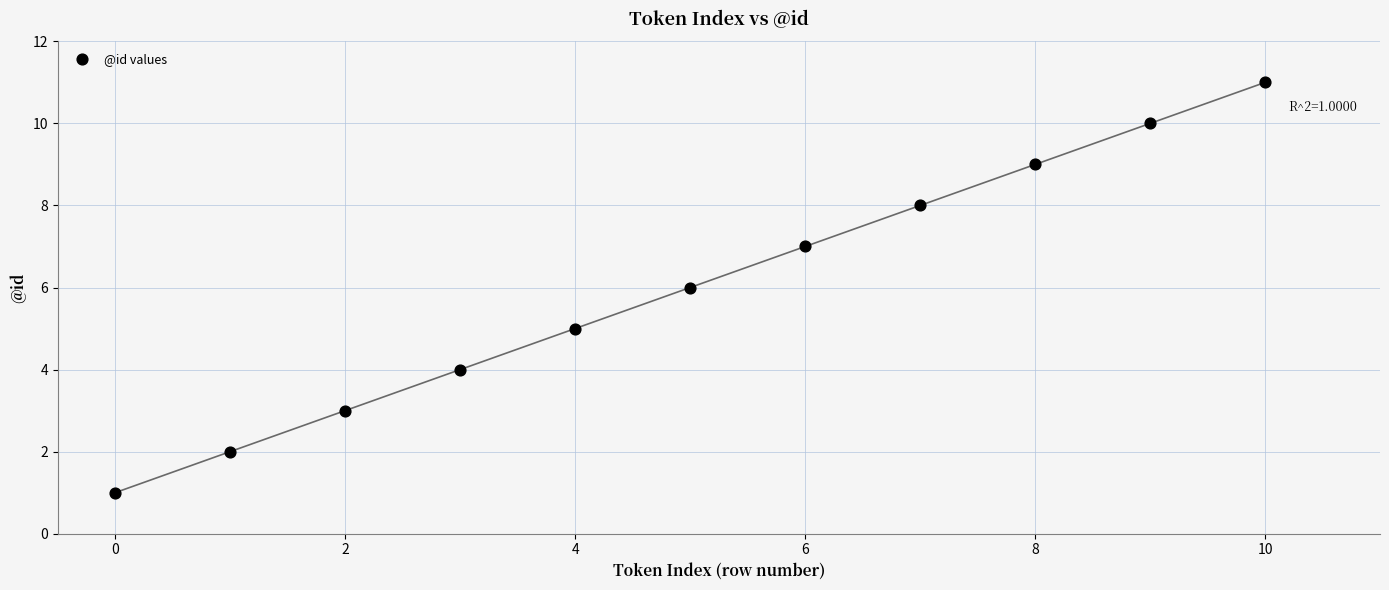

What is the average Y value?

6